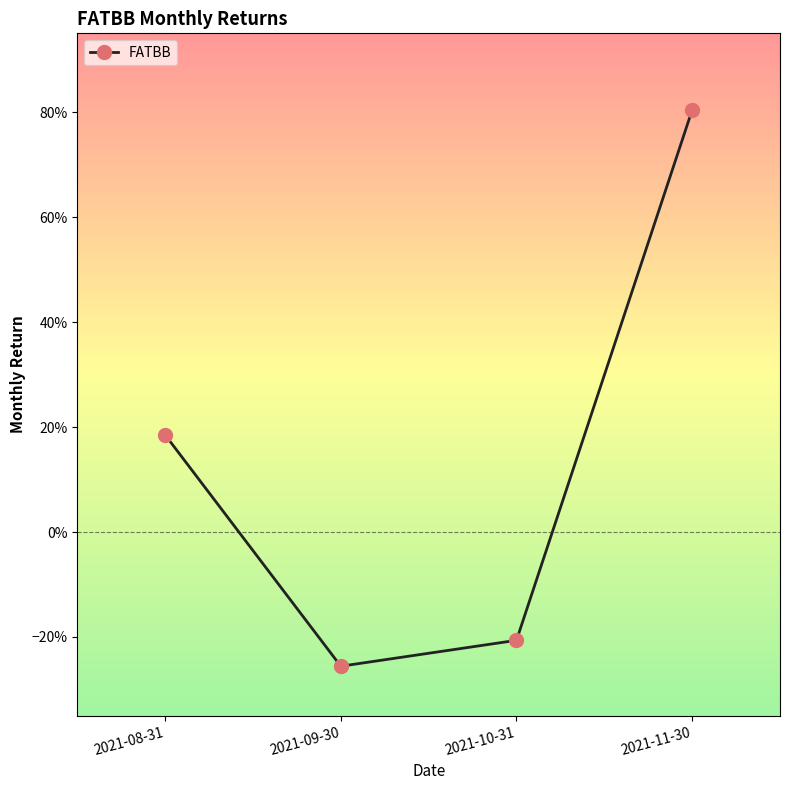

What position from the right is 2021-10-31?

2